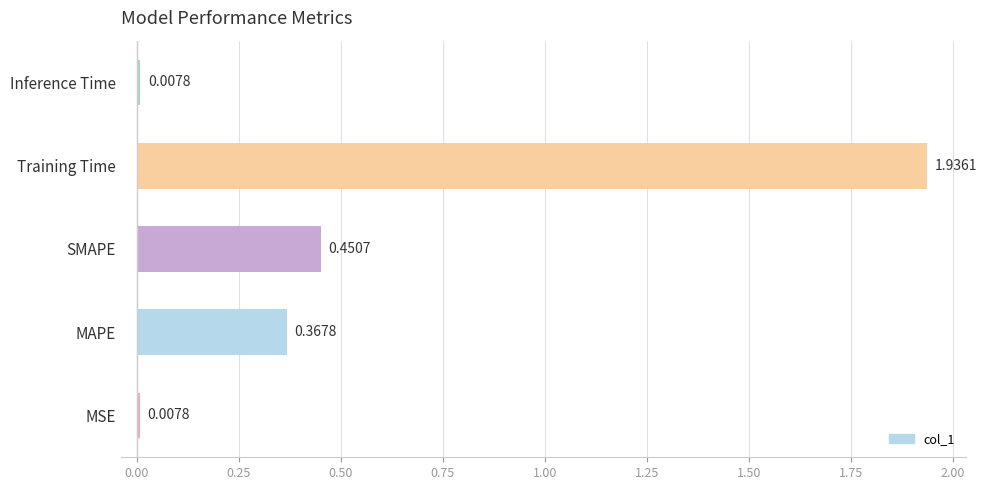

What is the sum of the values at SMAPE and Training Time?

2.4